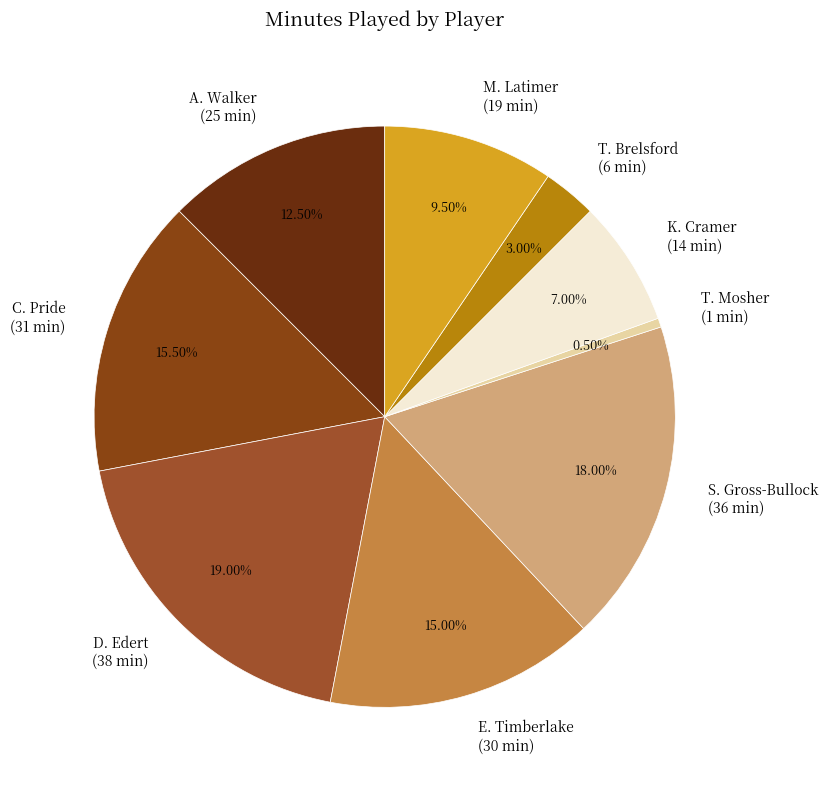

Is K. Cramer (14 min) the majority of the pie?

No